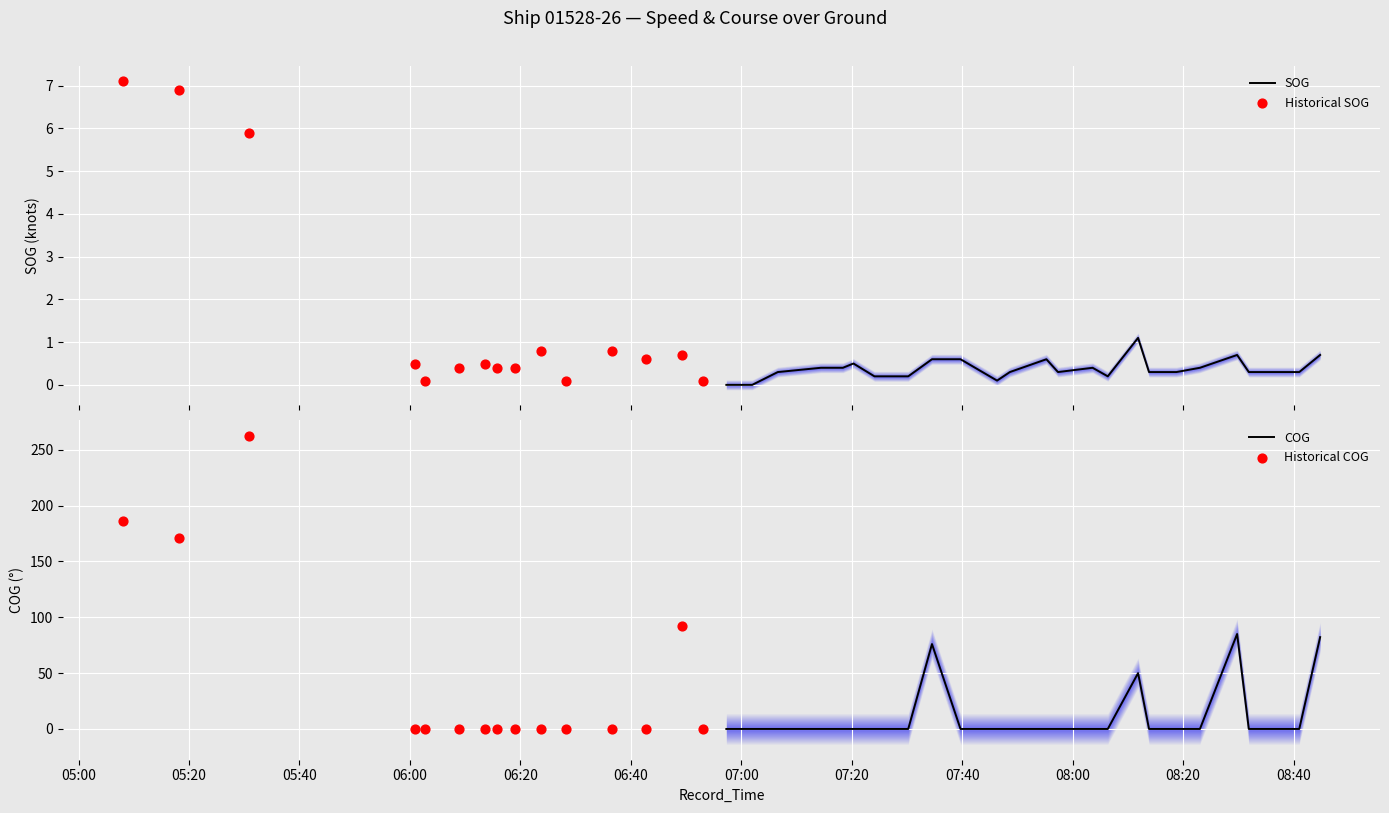

Is the value of SOG at 2024-04-16 06:23:47 greater than the value of COG at 2024-04-16 06:15:47?

Yes